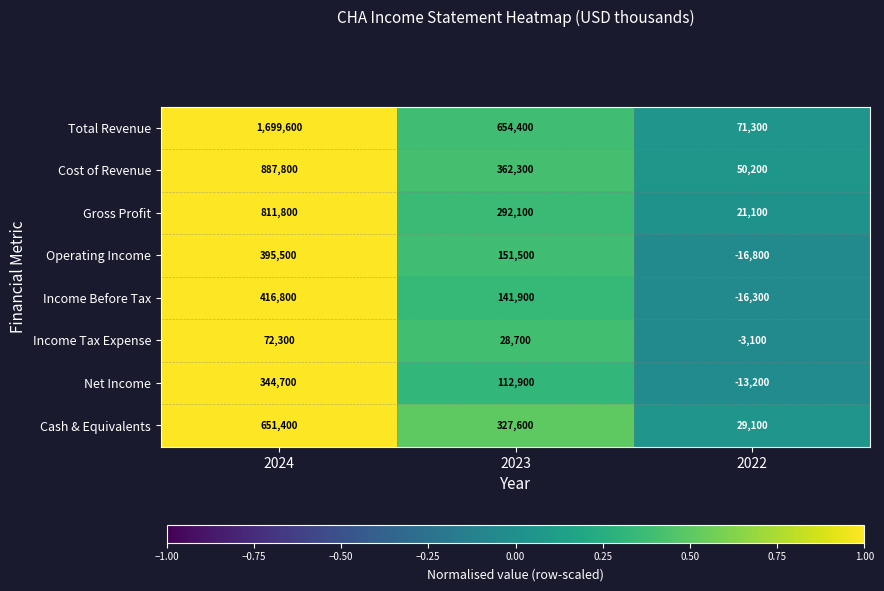

Which label corresponds to the smallest value in the chart?

2022